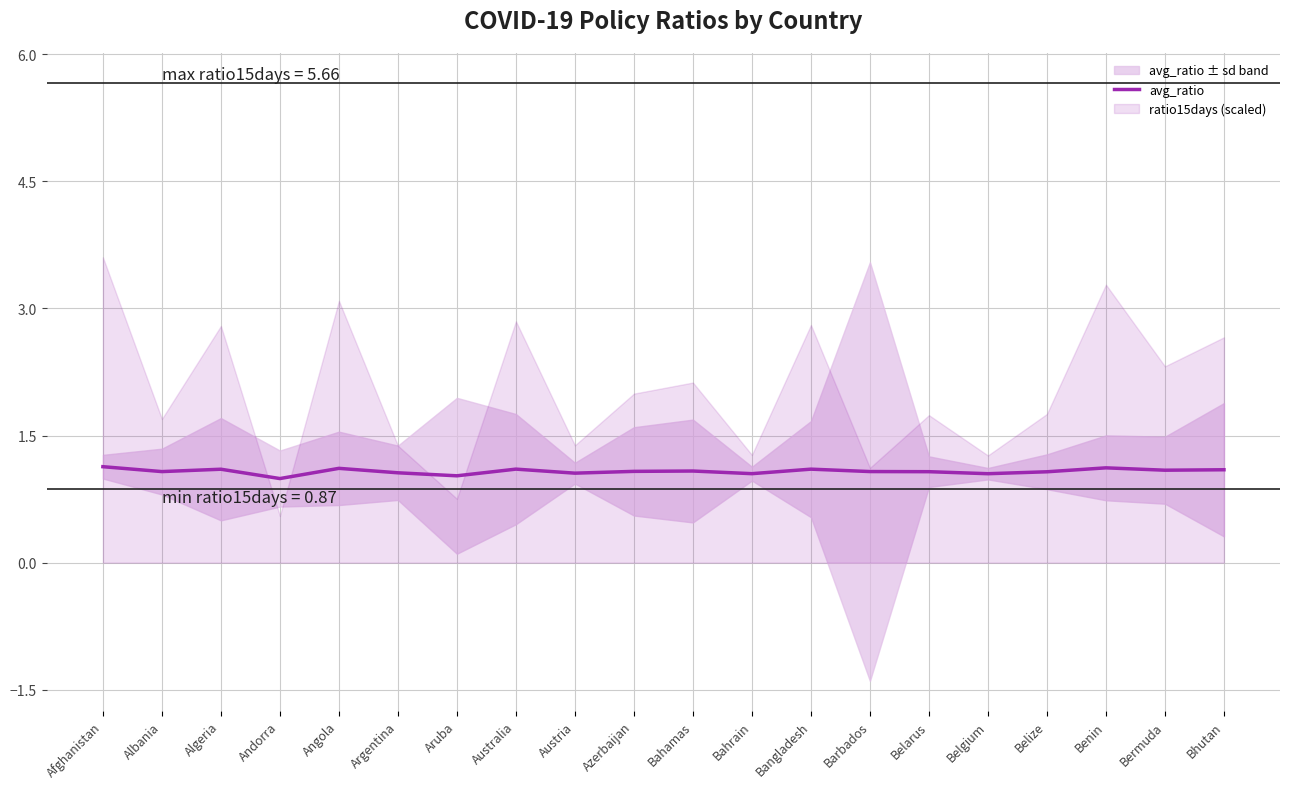

Read the avg_ratio value at Bahrain.

1.1